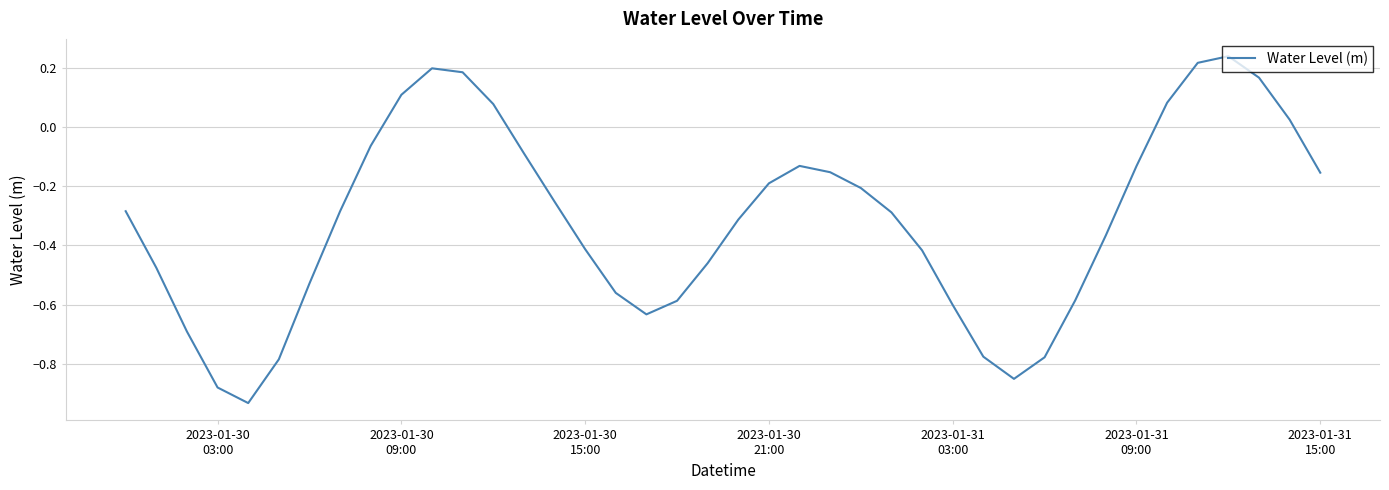

What is the difference between the maximum and minimum values?

1.2